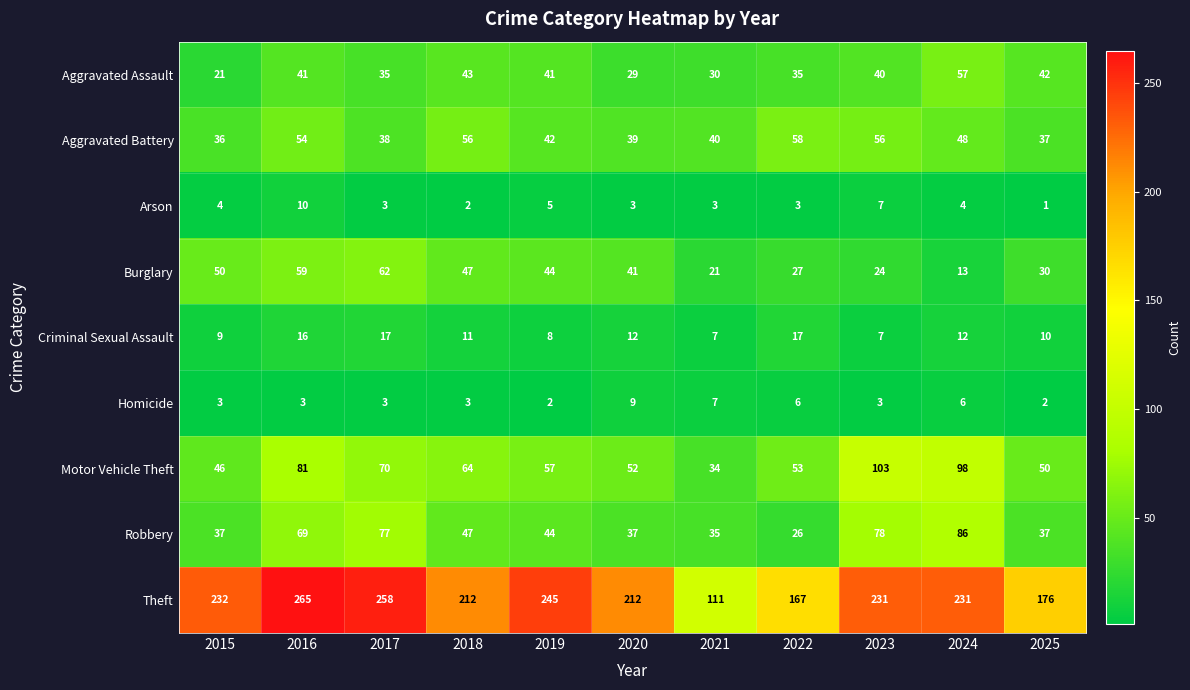

What is the spread (max minus min) of values at 2017?

255